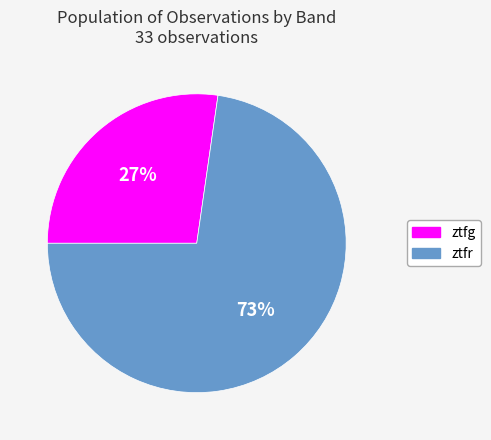

Combined, do ztfg and ztfr account for over 50%?

Yes